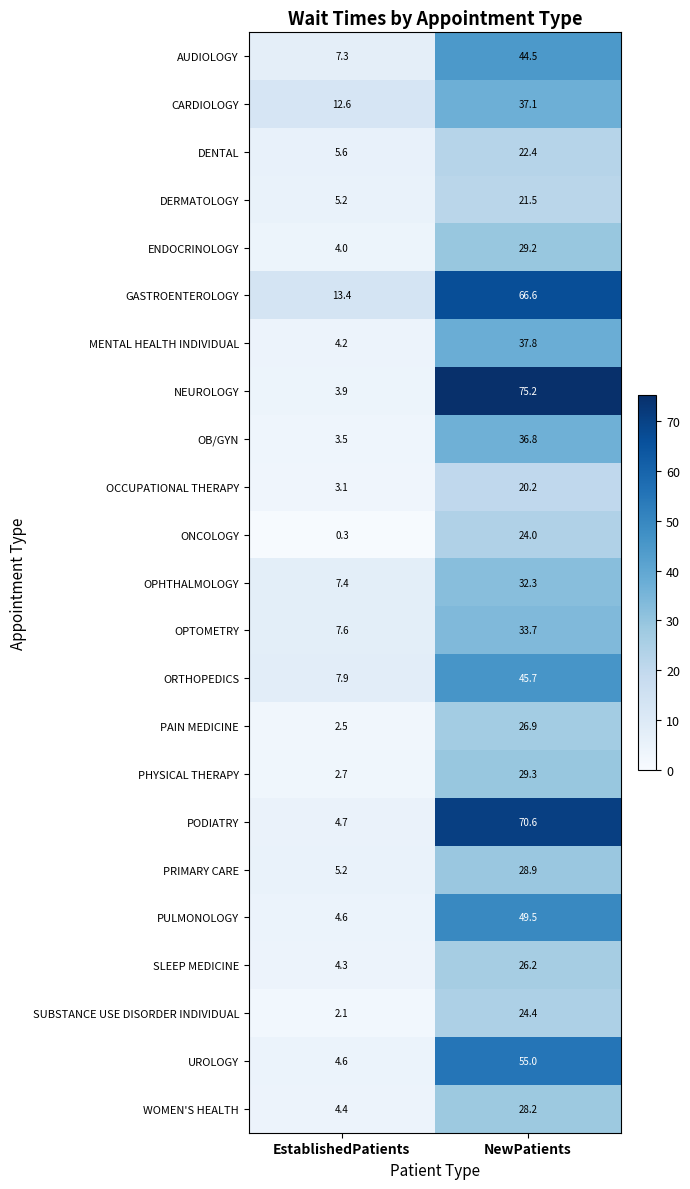

Count the number of categories in the chart.

2